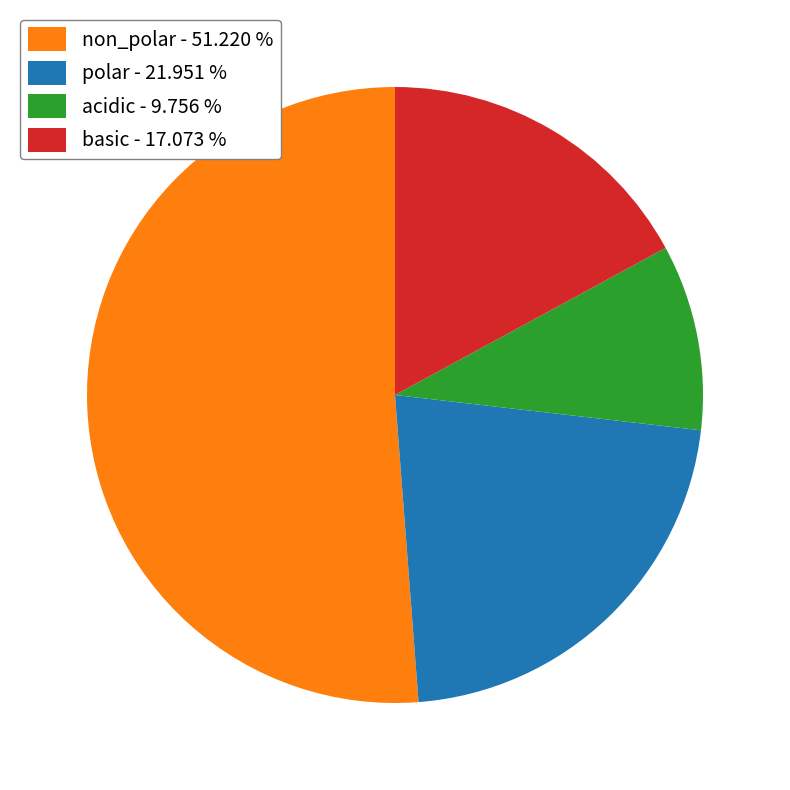

Between acidic - 9.756 % and polar - 21.951 %, which is larger?

polar - 21.951 %